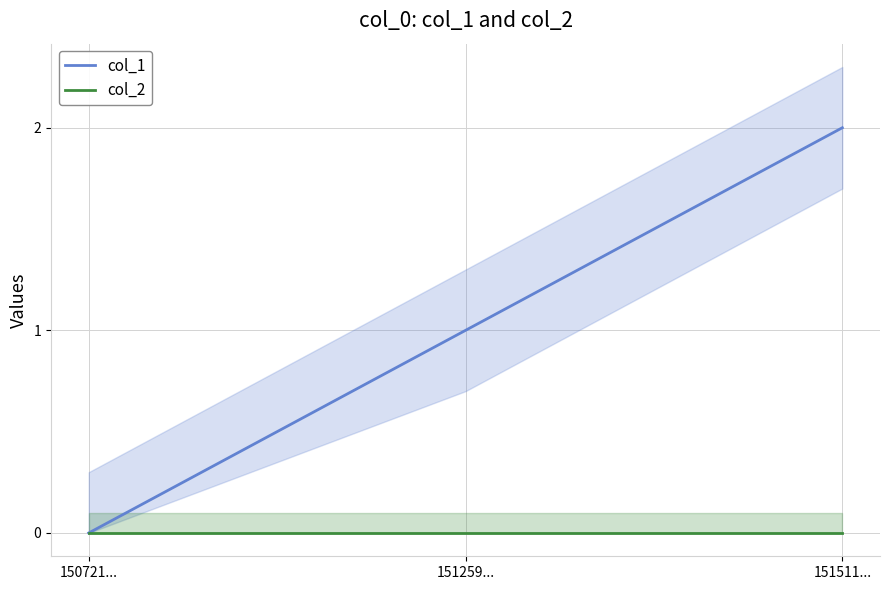

What is the value of the col_1 point at the 3rd from the left?

2